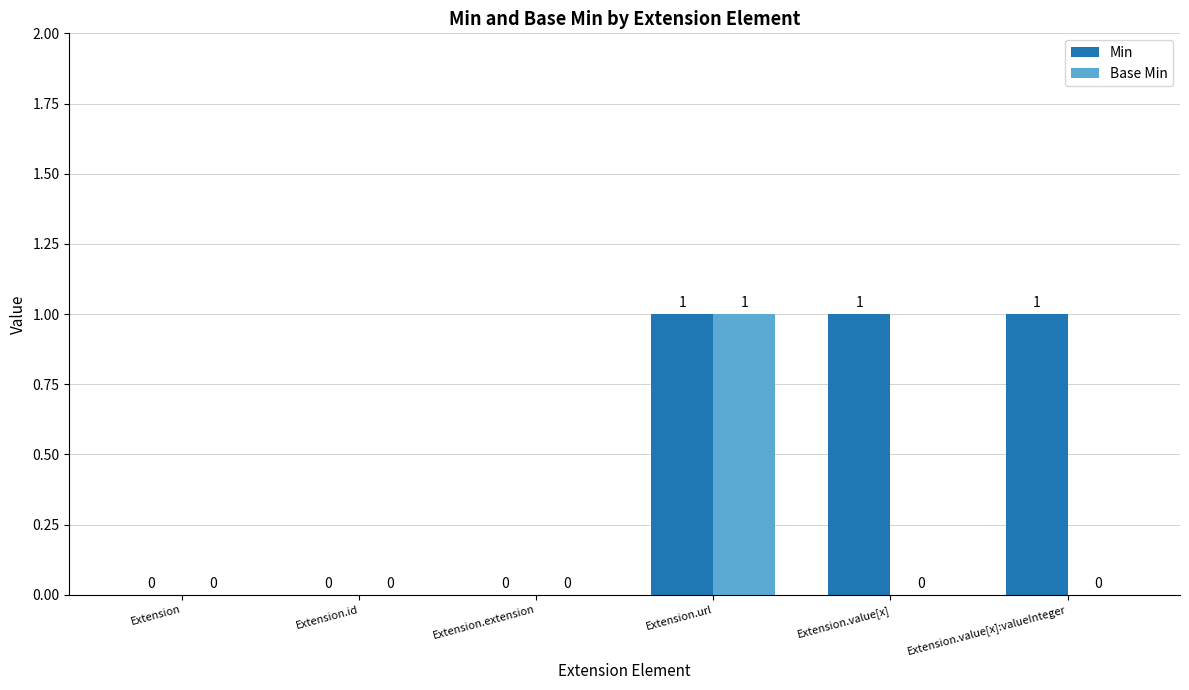

What is the sum of all Min values?

3